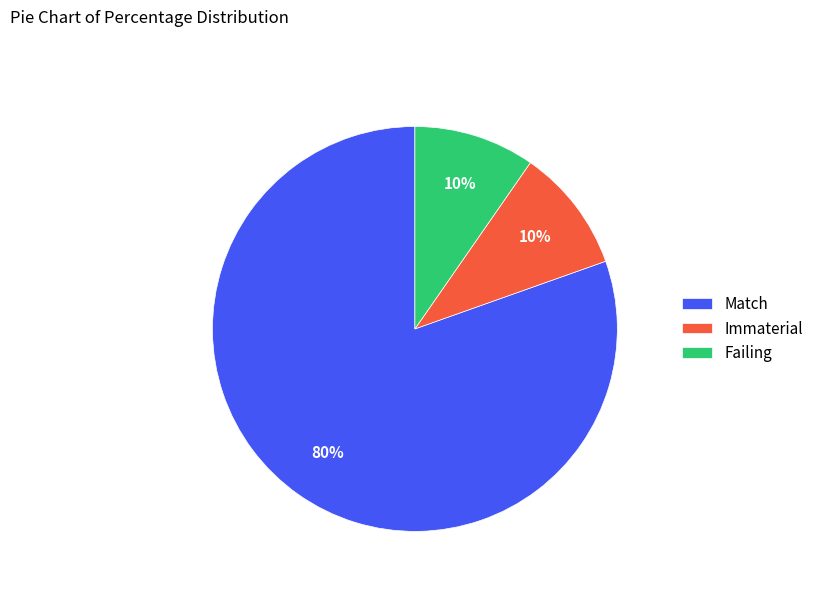

True or false: Failing accounts for 10% of the total.

True